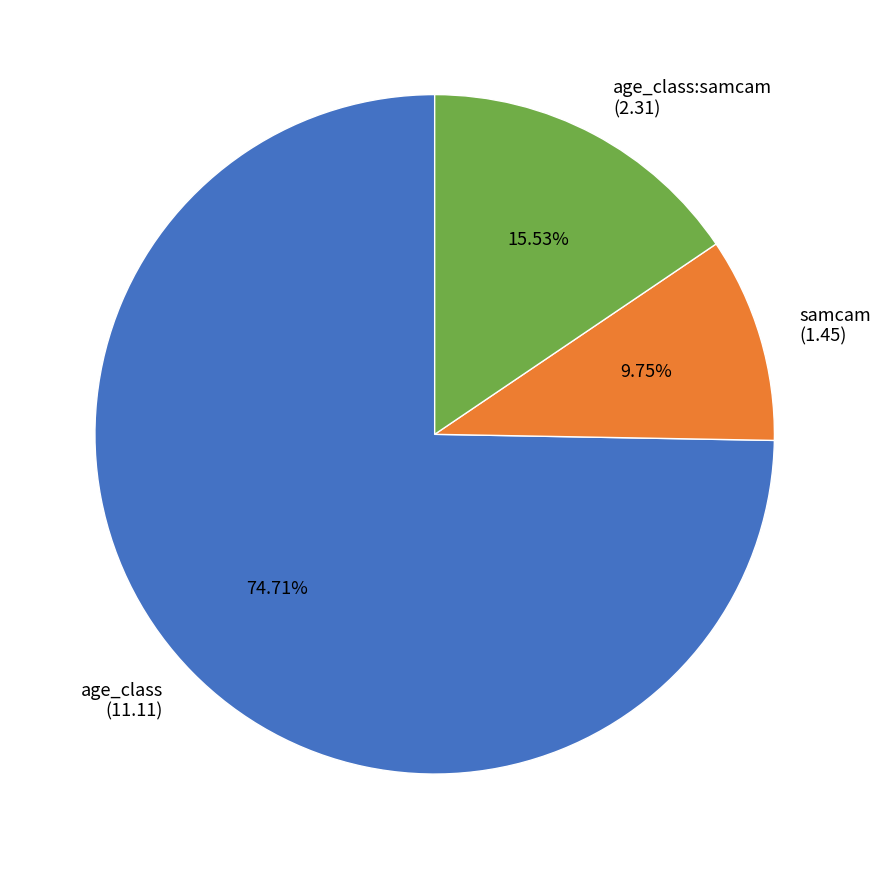

Rank the categories by value from lowest to highest.

samcam (1.45), age_class:samcam (2.31), age_class (11.11)